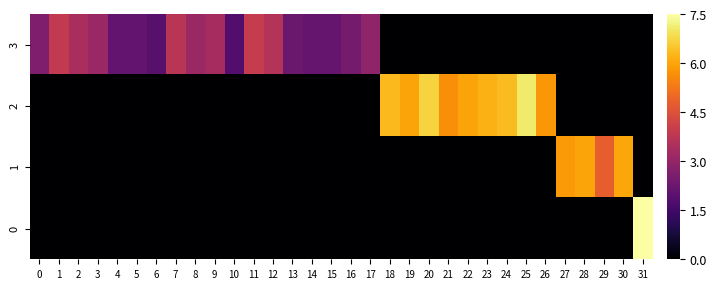

At how many categories does at least one series exceed 1?

32